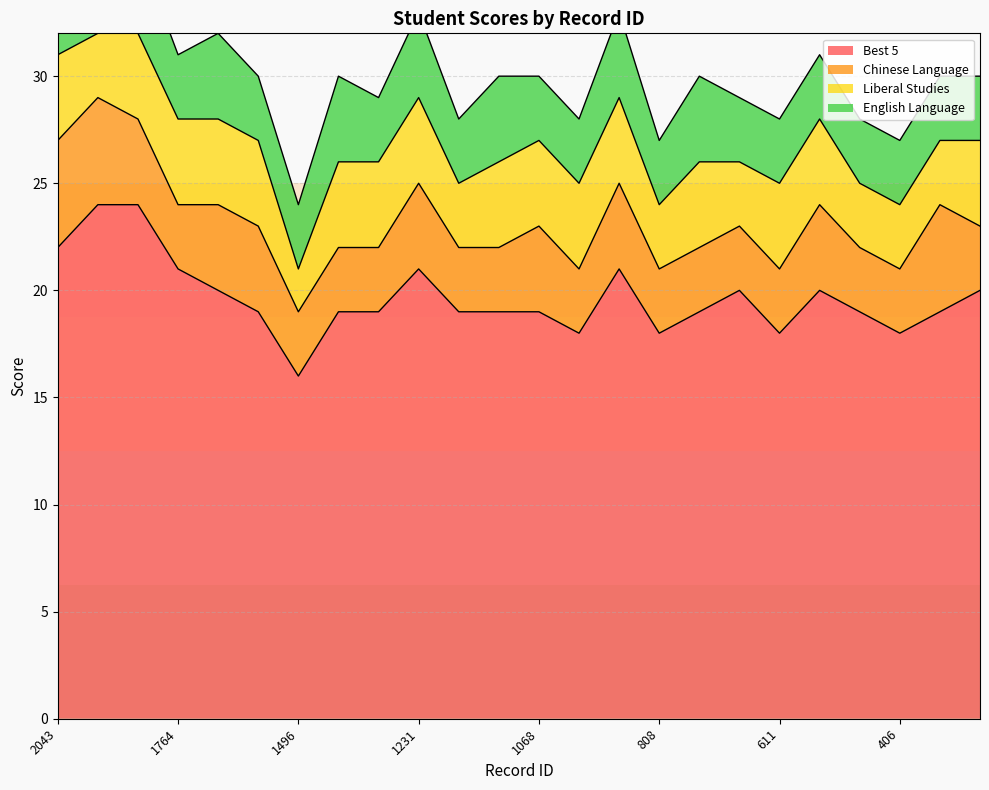

Reading left to right, list all the values displayed in this chart.

Best 5: 2043=22	1949=24	1916=24	1764=21	1700=20	1532=19	1496=16	1418=19	1392=19	1231=21	1227=19	1161=19	1068=19	963=18	871=21	808=18	798=19	743=20	611=18	497=20	451=19	406=18	173=19	71=20
Chinese Language: 2043=5	1949=5	1916=4	1764=3	1700=4	1532=4	1496=3	1418=3	1392=3	1231=4	1227=3	1161=3	1068=4	963=3	871=4	808=3	798=3	743=3	611=3	497=4	451=3	406=3	173=5	71=3
Liberal Studies: 2043=4	1949=3	1916=4	1764=4	1700=4	1532=4	1496=2	1418=4	1392=4	1231=4	1227=3	1161=4	1068=4	963=4	871=4	808=3	798=4	743=3	611=4	497=4	451=3	406=3	173=3	71=4
English Language: 2043=3	1949=4	1916=4	1764=3	1700=4	1532=3	1496=3	1418=4	1392=3	1231=4	1227=3	1161=4	1068=3	963=3	871=4	808=3	798=4	743=3	611=3	497=3	451=3	406=3	173=3	71=3